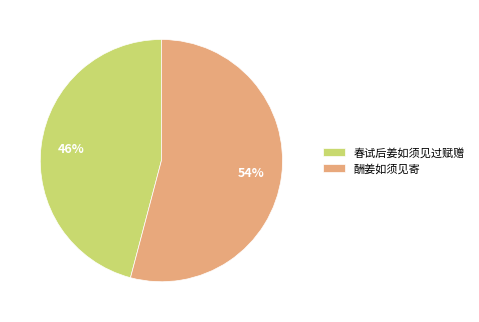

How many slices are in this pie chart?

2